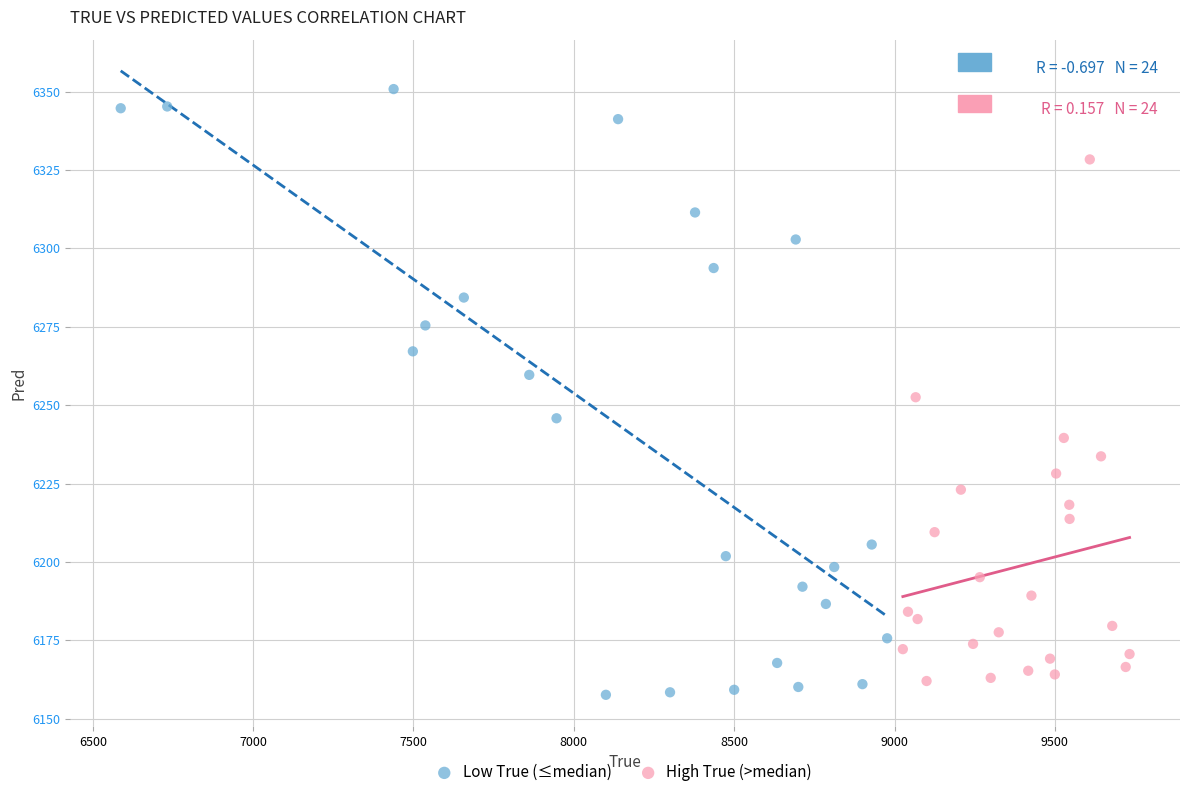

What are all the series names shown in the legend?

Low True (≤median), High True (>median)